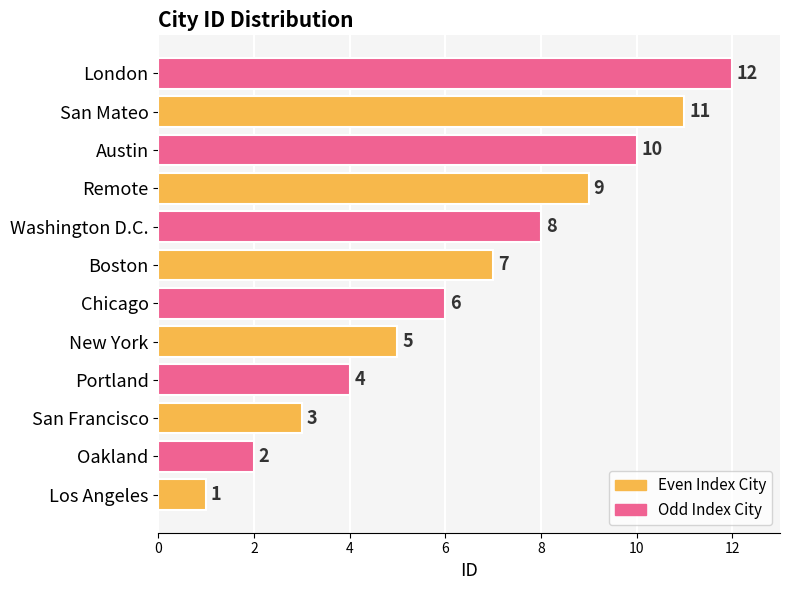

How many data points are less than 7?

6